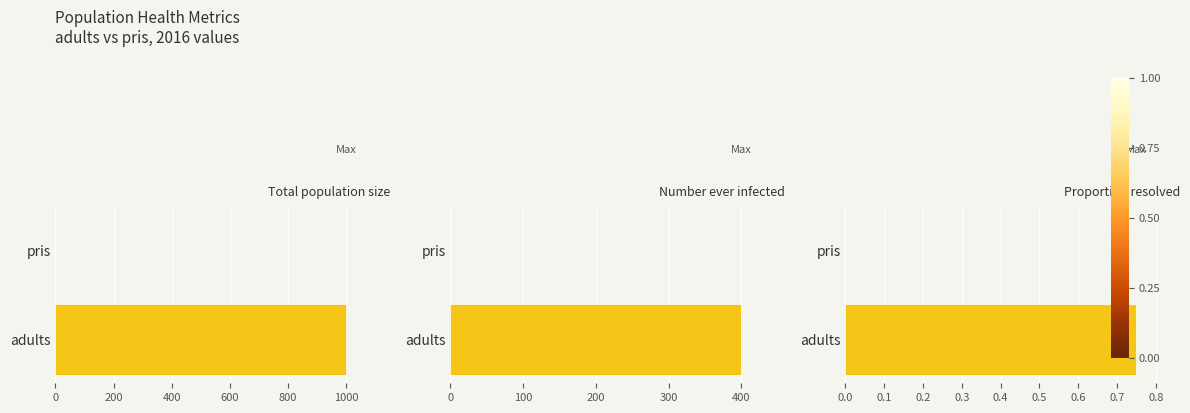

List the series in order of their peak value, lowest first.

Proportion resolved, Number ever infected, Total population size